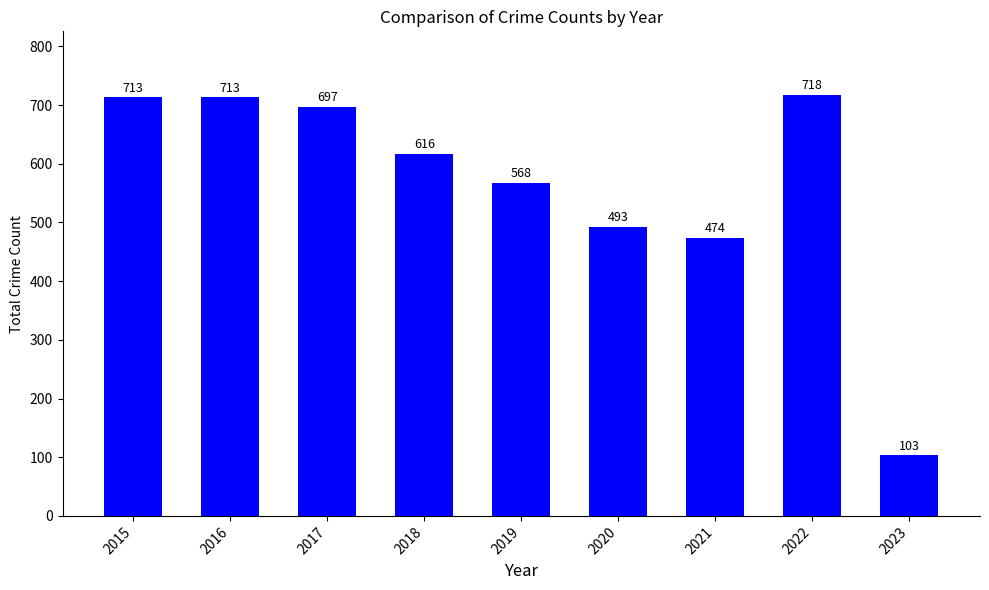

What is the greatest value displayed?

718